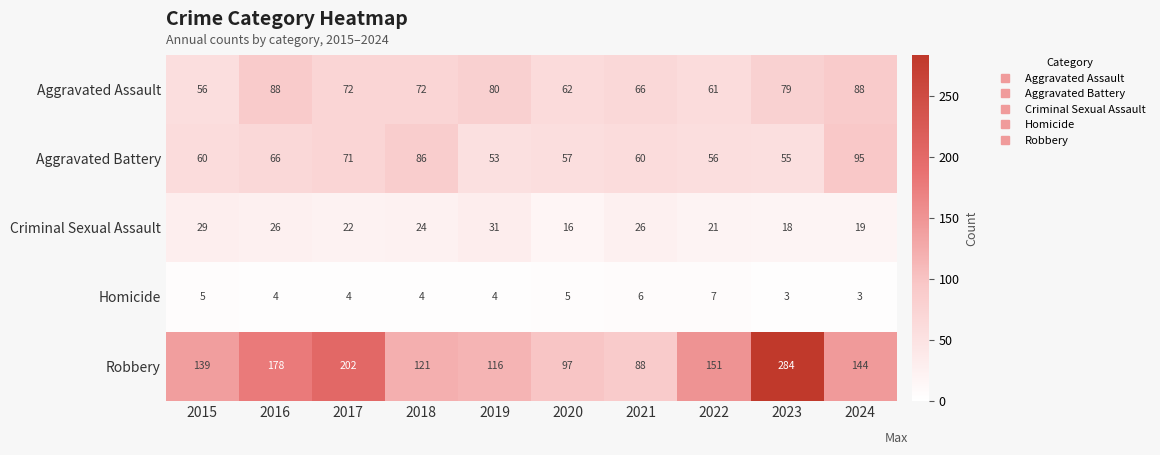

What is the difference between the second highest and minimum values in the Aggravated Battery series?

33